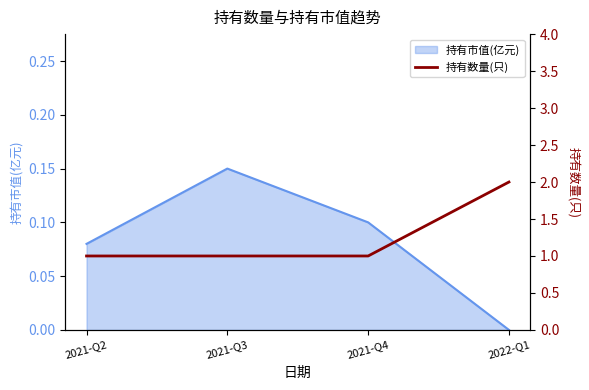

How many categories are shown in the chart?

4